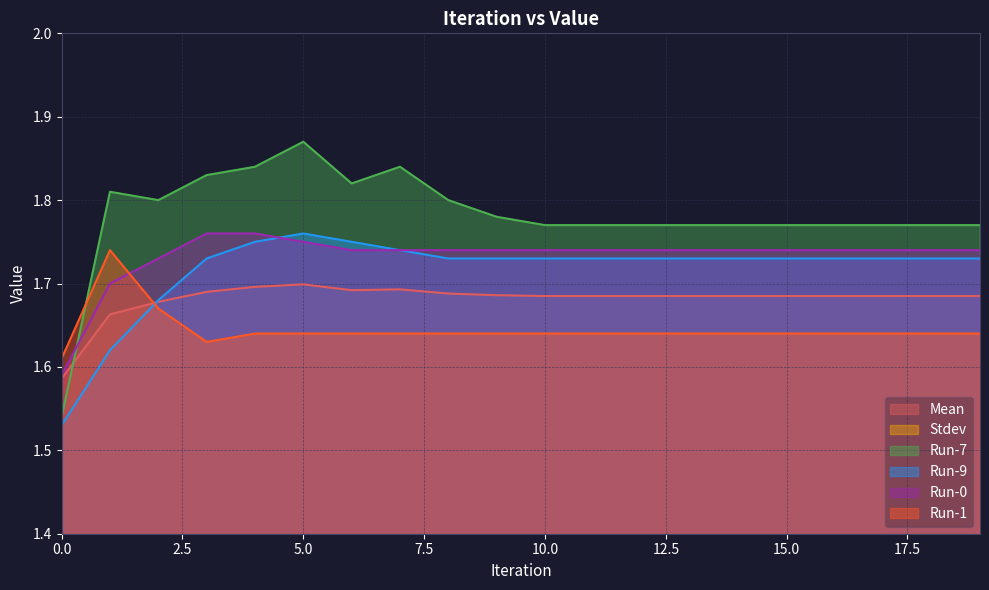

True or false: Stdev has a value of 0.1 at 9.

True